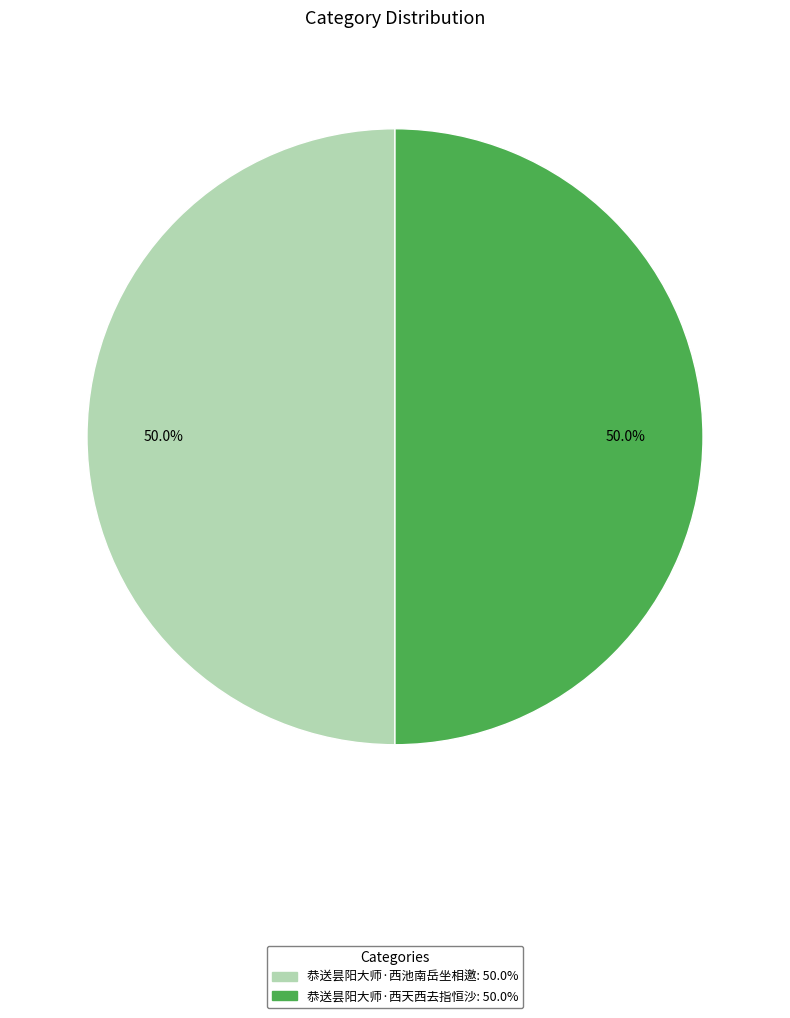

To the nearest percent, what percentage of the pie is 恭送昙阳大师·西池南岳坐相邀?

50%